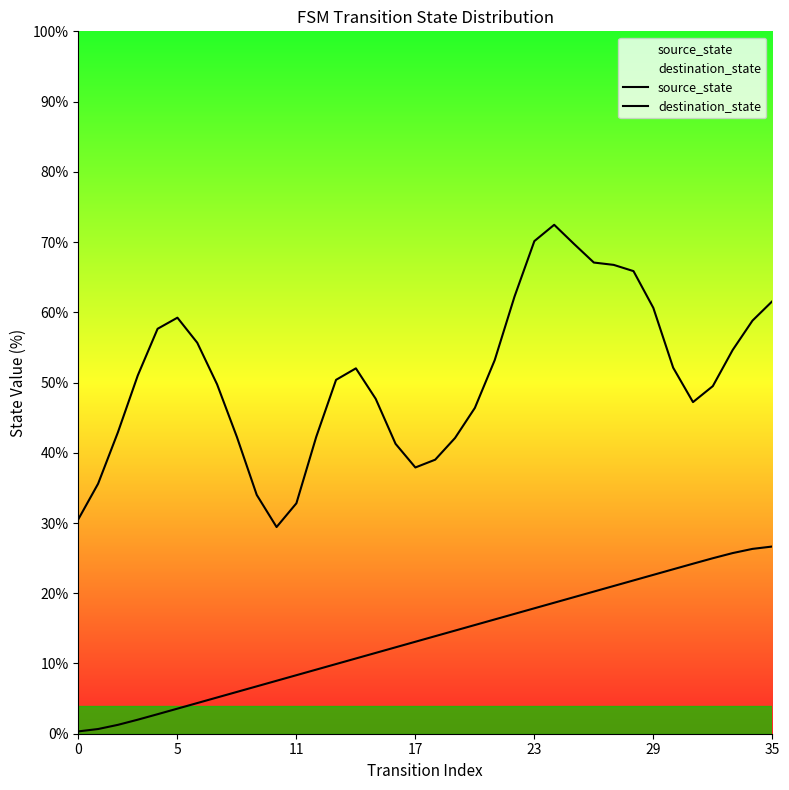

How many distinct data groups are displayed?

2